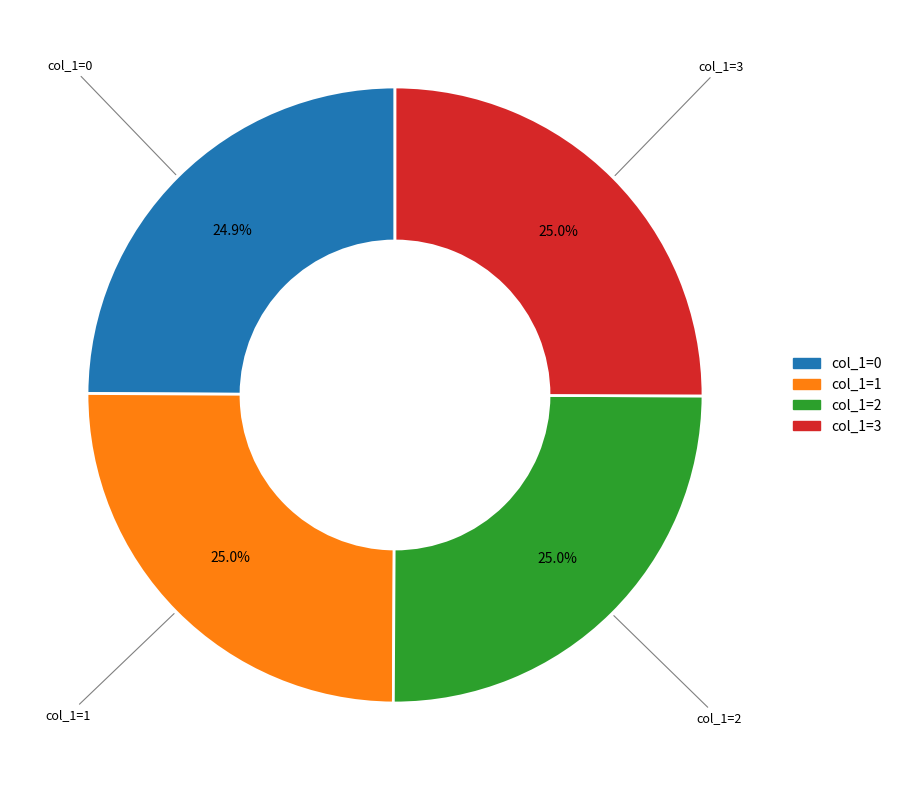

Is there a majority slice in this chart?

No